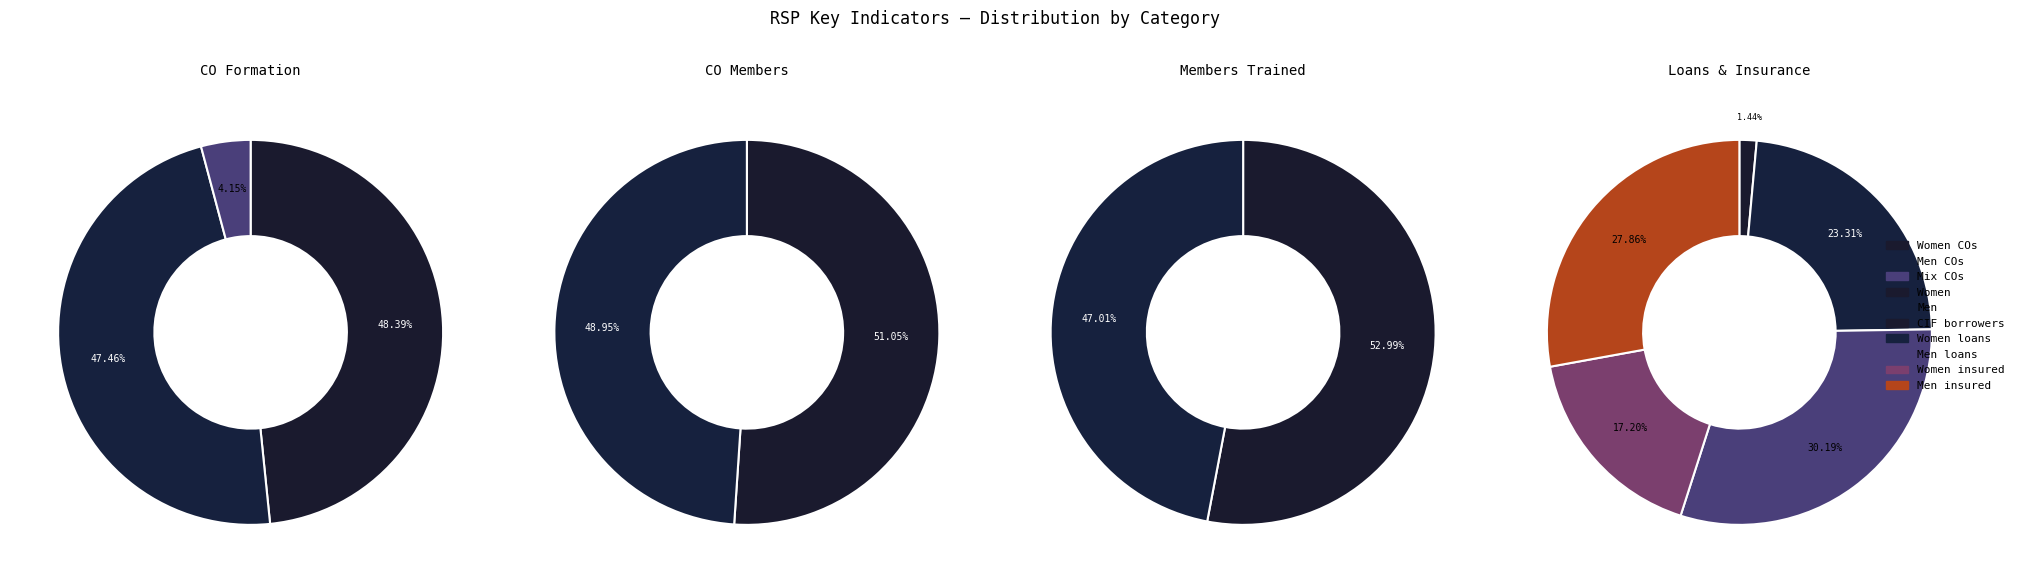

Is there a majority slice in this chart?

No